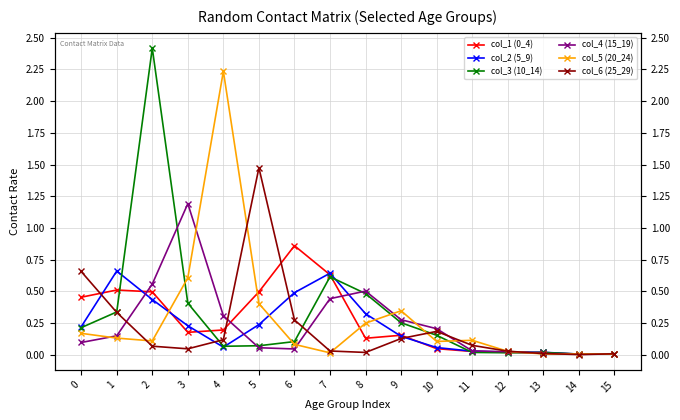

Between which two adjacent categories do col_4 (15_19) and col_6 (25_29) first intersect?

1 and 2